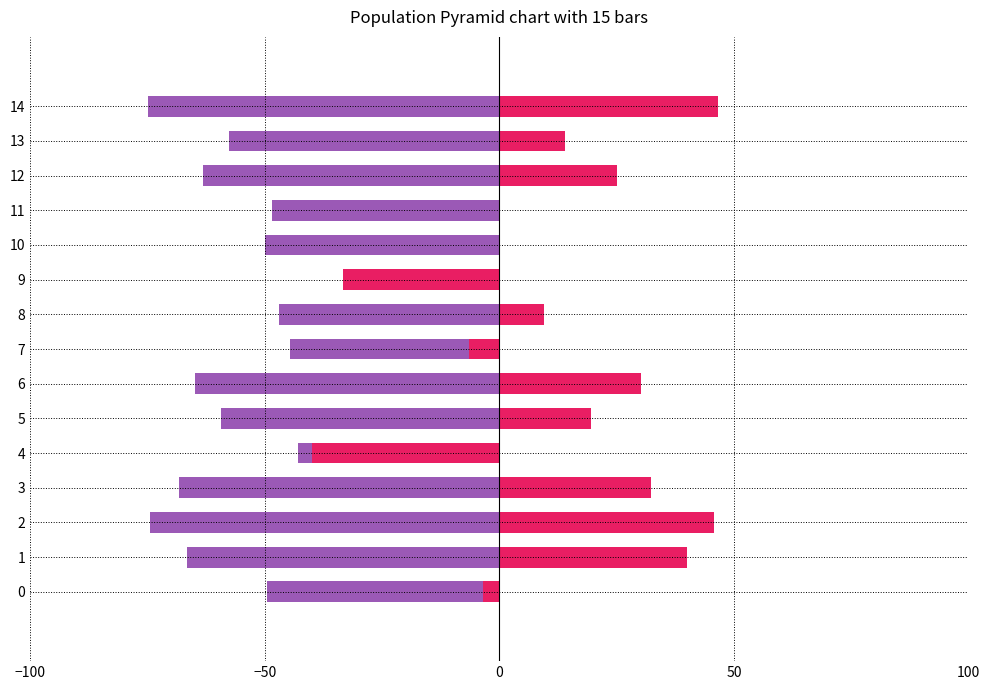

What is the minimum value for kappa?

-40.0